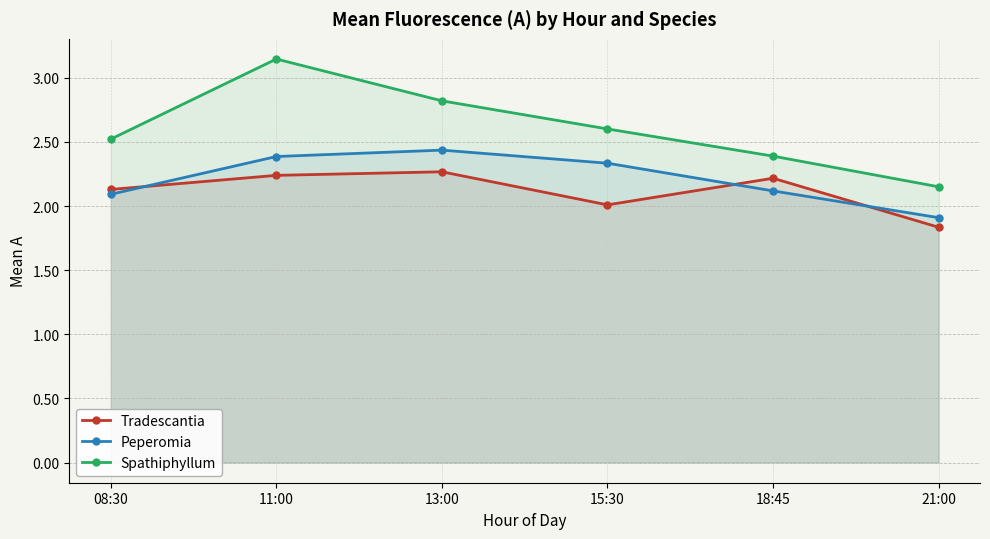

Count the Spathiphyllum values in the range 2 to 3.

5